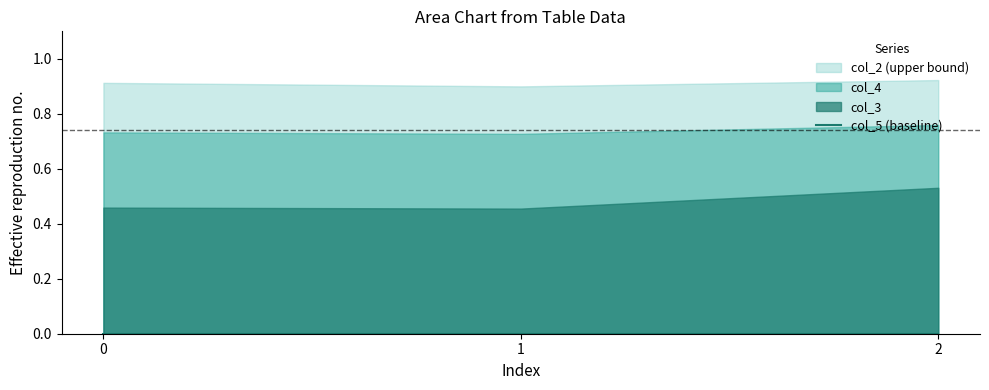

At how many categories does at least one series exceed 0?

3